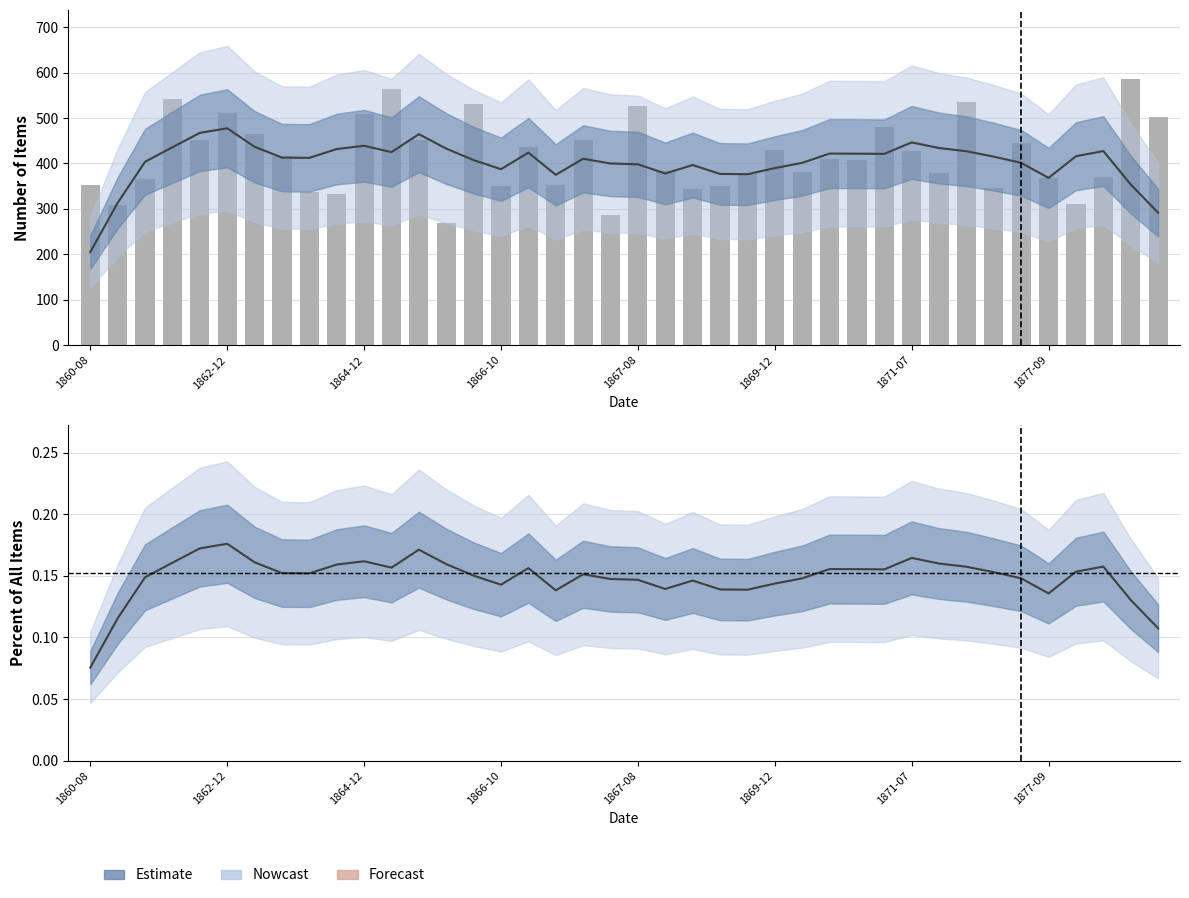

What is the sum of the values at 1871-07 and 28?

874